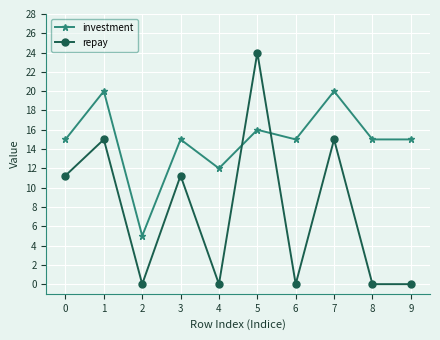

Which series changed the most between 0 and 4?

repay